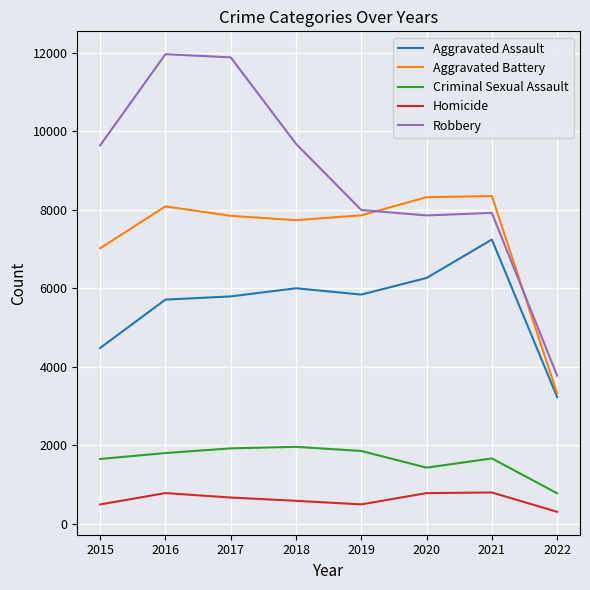

True or false: Homicide and Robbery intersect in this chart.

False